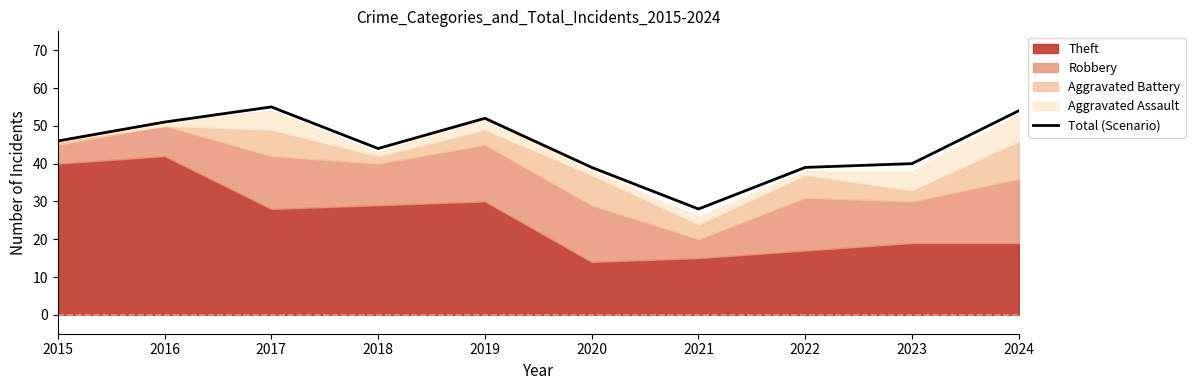

At which label does the data first exceed 46?

2016